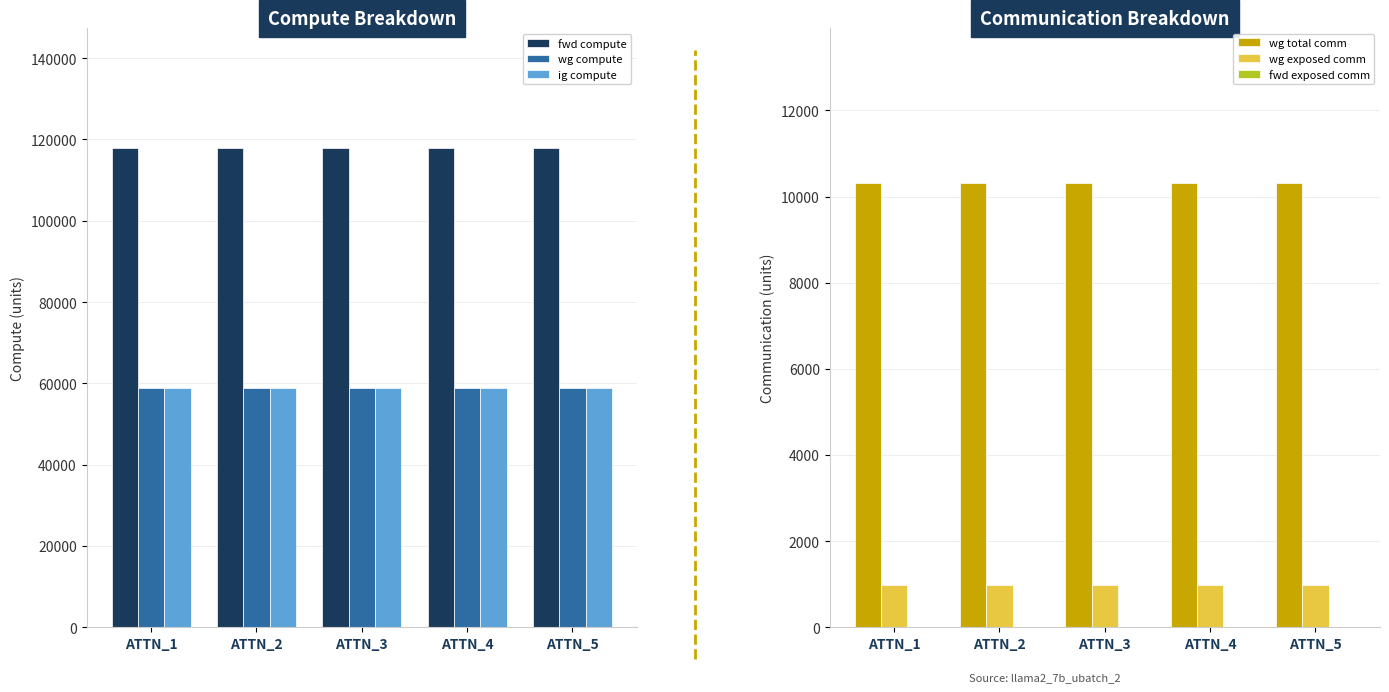

How many bars are there in total?

30